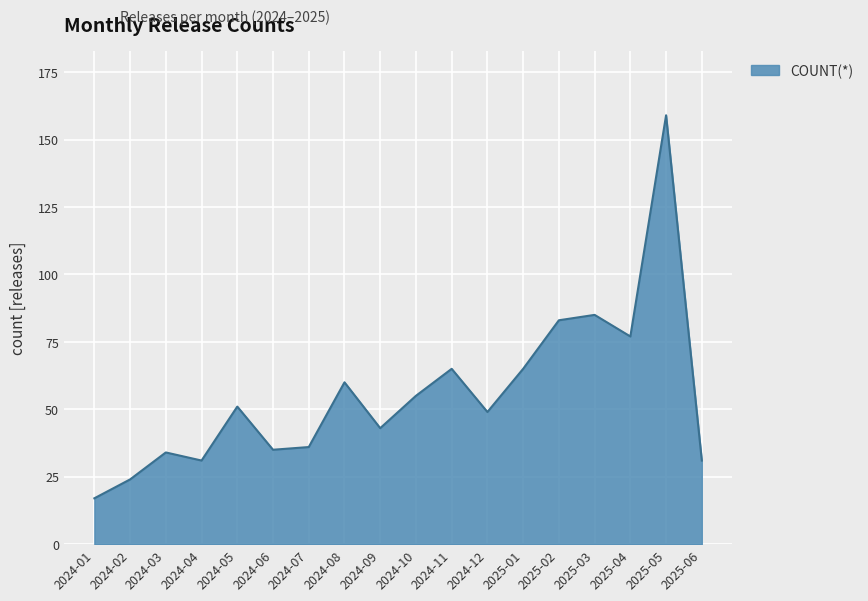

True or false: the data shows 65 at 2024-11.

True